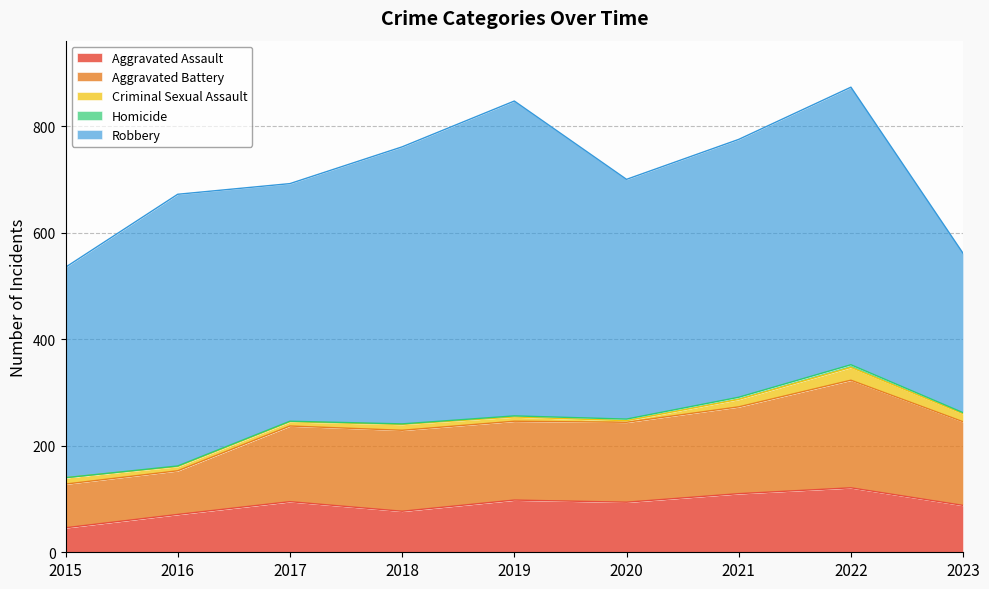

Reading left to right, list all the values displayed in this chart.

Aggravated Assault: 46	71	95	77	98	94	110	121	88
Aggravated Battery: 82	82	142	152	148	150	163	202	157
Criminal Sexual Assault: 12	8	8	11	8	3	14	24	15
Homicide: 0	1	1	1	2	3	4	5	2
Robbery: 395	510	446	520	591	450	484	521	299